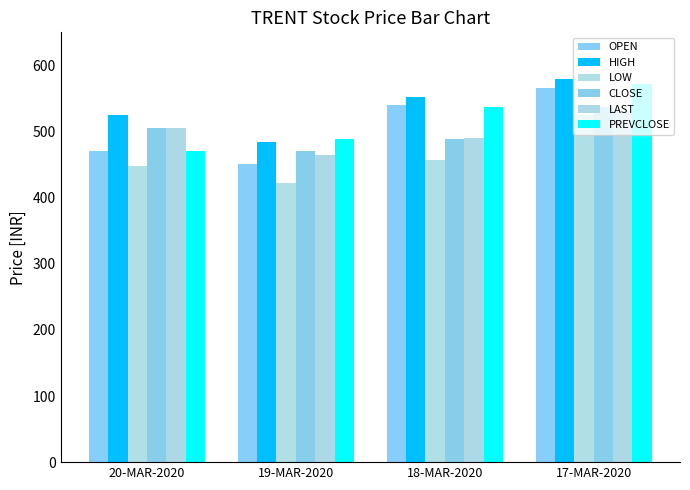

How many distinct data groups are displayed?

6